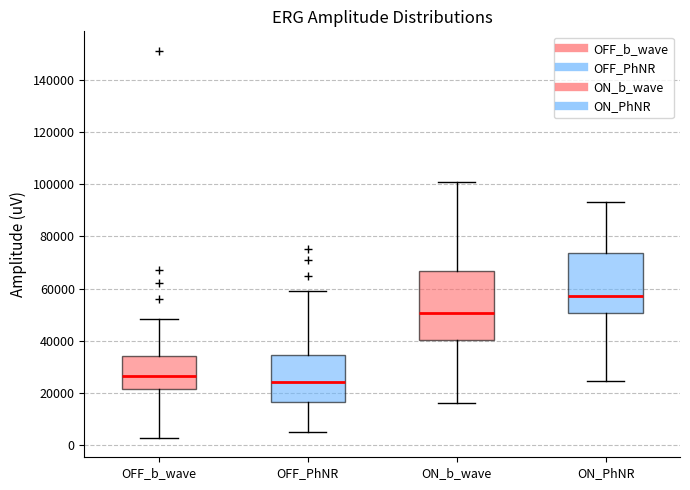

Where is the lower edge of the box for ON_b_wave on the y-axis? The values are not printed on the chart, so give them approximately, as read against the axis.

40000